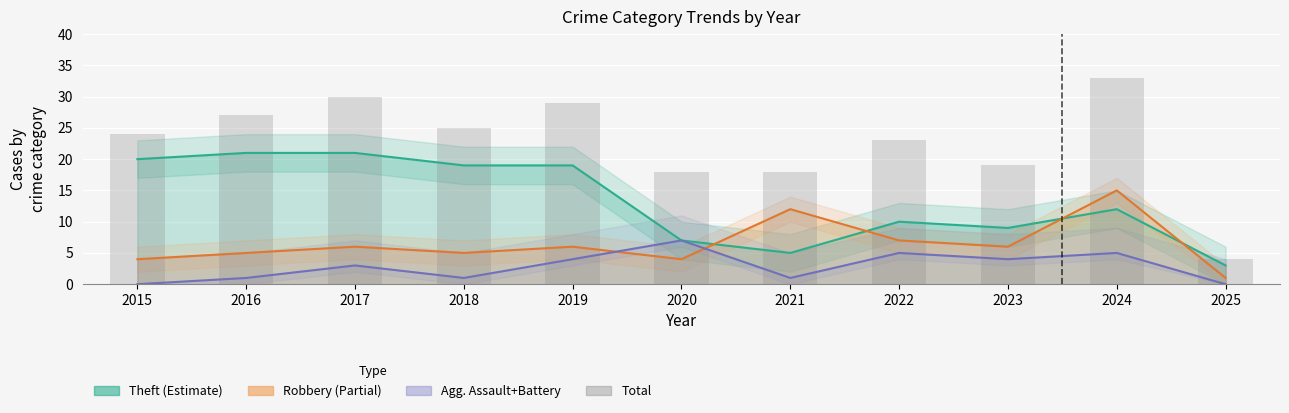

The chart shows a value of 9 at 2021. True or false?

False